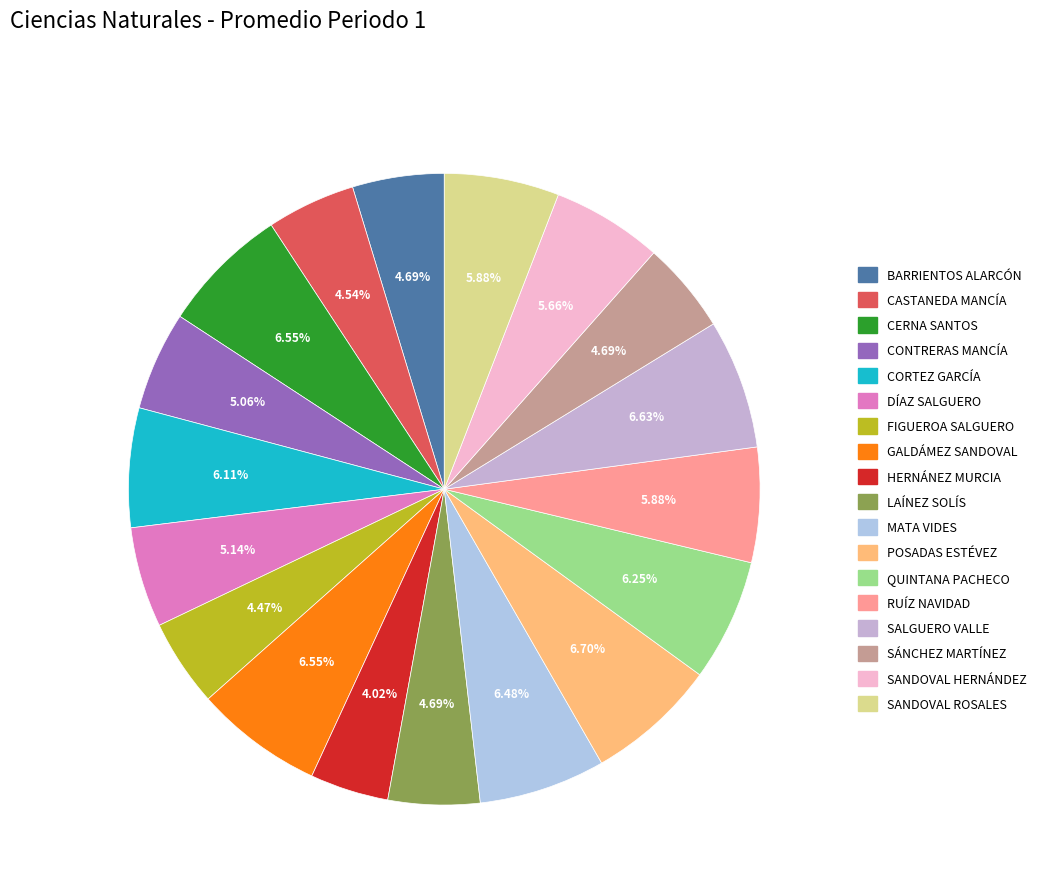

What percentage do LAÍNEZ SOLÍS and FIGUEROA SALGUERO together represent?

9.2%